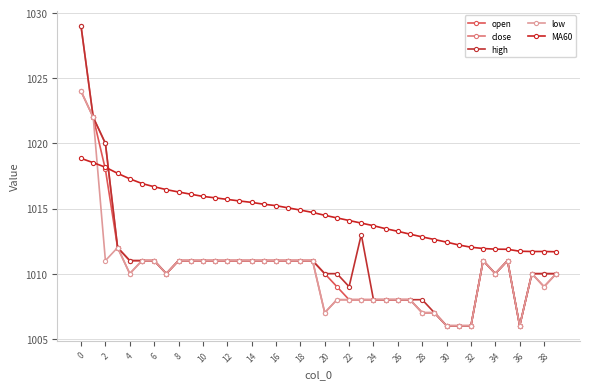

Reading right to left, transcribe all the data shown in this chart.

open: 1010.0	1009.0	1010.0	1006.0	1011.0	1010.0	1011.0	1006.0	1006.0	1006.0	1007.0	1007.0	1008.0	1008.0	1008.0	1008.0	1008.0	1008.0	1009.0	1010.0	1011.0	1011.0	1011.0	1011.0	1011.0	1011.0	1011.0	1011.0	1011.0	1011.0	1011.0	1011.0	1010.0	1011.0	1011.0	1011.0	1012.0	1018.0	1022.0	1024.0
close: 1010.0	1010.0	1010.0	1006.0	1011.0	1010.0	1011.0	1006.0	1006.0	1006.0	1007.0	1007.0	1008.0	1008.0	1008.0	1008.0	1008.0	1008.0	1008.0	1007.0	1011.0	1011.0	1011.0	1011.0	1011.0	1011.0	1011.0	1011.0	1011.0	1011.0	1011.0	1011.0	1010.0	1011.0	1011.0	1010.0	1012.0	1020.0	1022.0	1029.0
high: 1010.0	1010.0	1010.0	1006.0	1011.0	1010.0	1011.0	1006.0	1006.0	1006.0	1007.0	1008.0	1008.0	1008.0	1008.0	1008.0	1013.0	1009.0	1010.0	1010.0	1011.0	1011.0	1011.0	1011.0	1011.0	1011.0	1011.0	1011.0	1011.0	1011.0	1011.0	1011.0	1010.0	1011.0	1011.0	1011.0	1012.0	1020.0	1022.0	1029.0
low: 1010.0	1009.0	1010.0	1006.0	1011.0	1010.0	1011.0	1006.0	1006.0	1006.0	1007.0	1007.0	1008.0	1008.0	1008.0	1008.0	1008.0	1008.0	1008.0	1007.0	1011.0	1011.0	1011.0	1011.0	1011.0	1011.0	1011.0	1011.0	1011.0	1011.0	1011.0	1011.0	1010.0	1011.0	1011.0	1010.0	1012.0	1011.0	1022.0	1024.0
MA60: 1011.7	1011.7	1011.7	1011.7	1011.9	1011.9	1011.9	1012.0	1012.2	1012.4	1012.6	1012.8	1013.0	1013.2	1013.5	1013.7	1013.9	1014.1	1014.3	1014.5	1014.7	1014.9	1015.0	1015.2	1015.3	1015.5	1015.6	1015.7	1015.8	1015.9	1016.1	1016.3	1016.5	1016.7	1016.9	1017.3	1017.7	1018.2	1018.5	1018.9